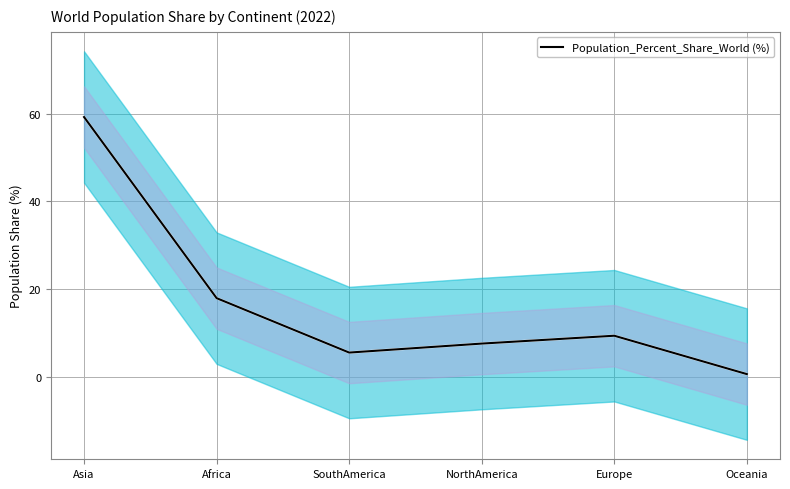

What is the ratio of the value at Oceania to the value at SouthAmerica?

0.1